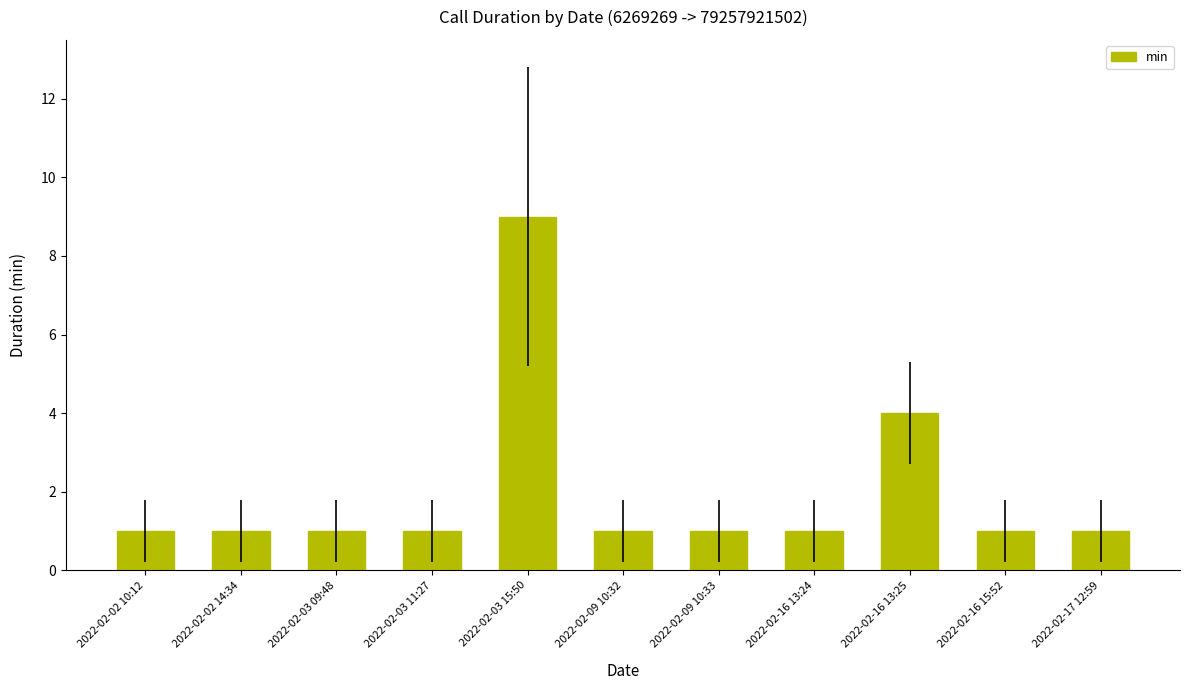

What is the value of the 4th bar from the left?

1